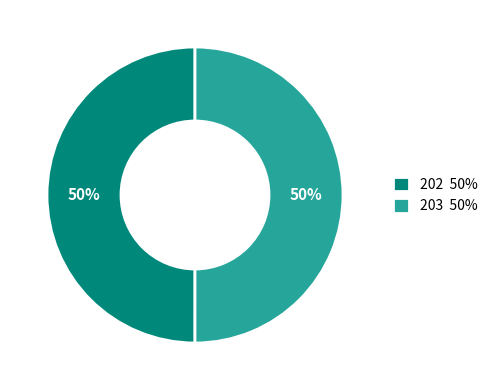

What percentage is the 202 slice, to the nearest percent?

50%